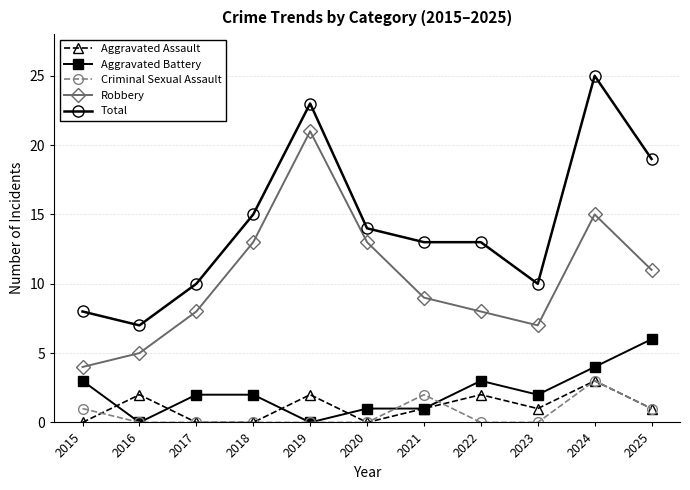

What is the difference between the Robbery values at 2015 and 2022?

4